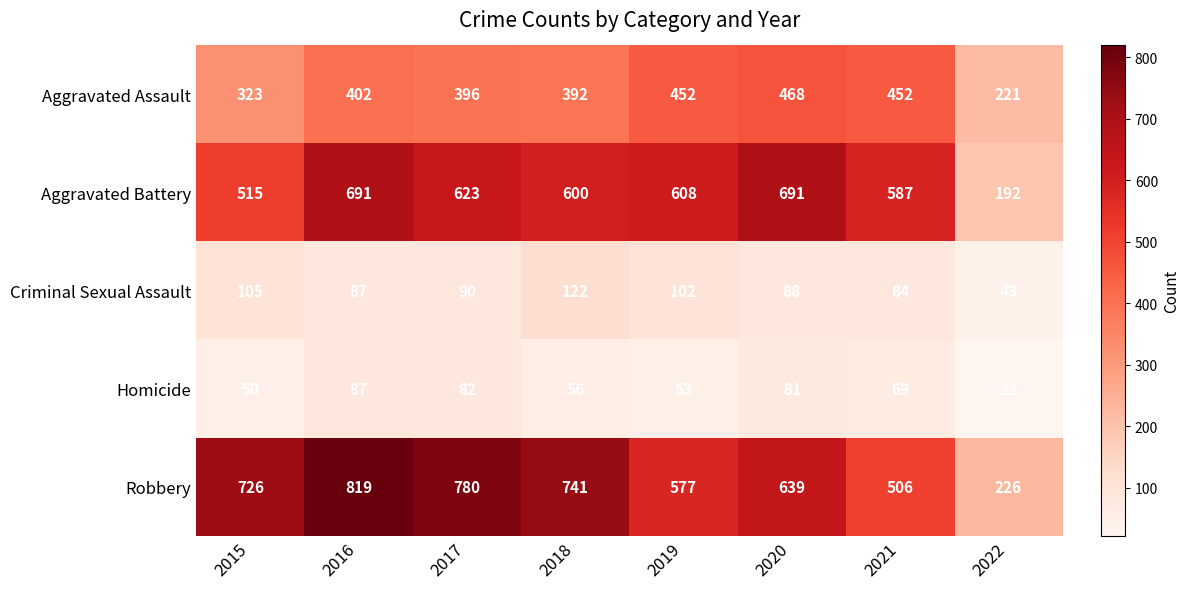

At which label does Criminal Sexual Assault first exceed 90?

2015